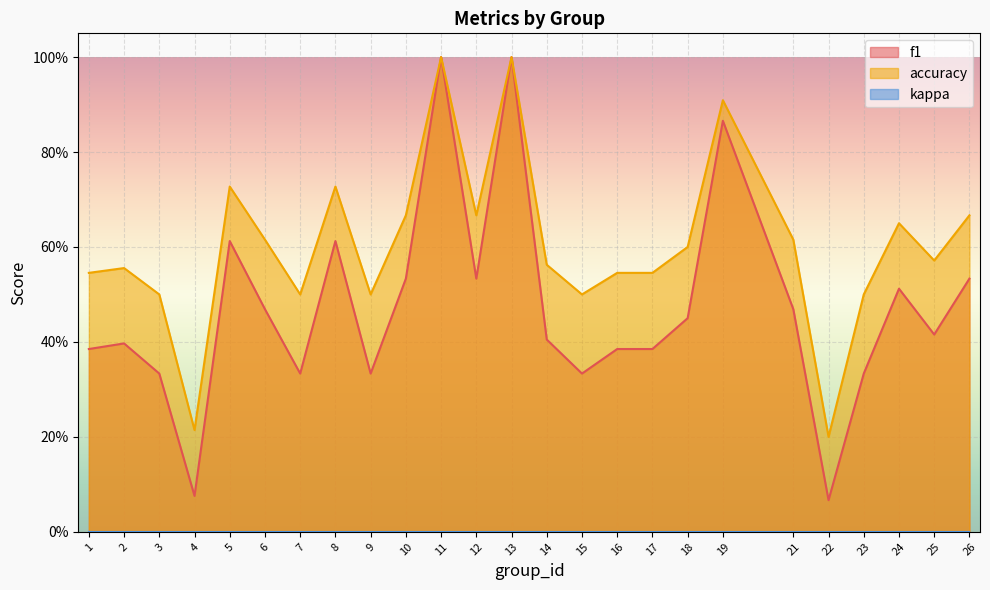

At which label is accuracy closest to 0?

22